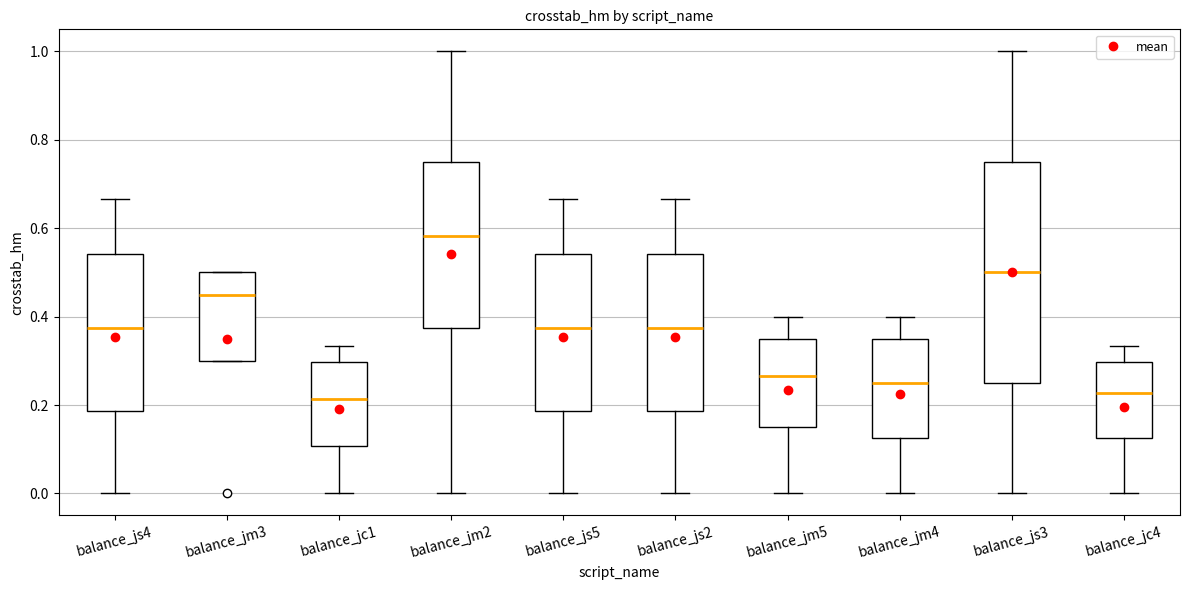

Comparing the boxes themselves (not the whiskers), which one is the tallest?

balance_js3